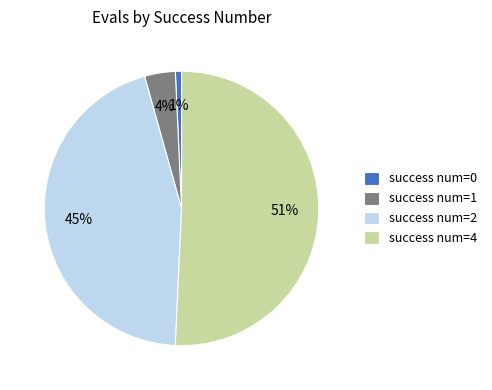

To the nearest percent, what is the difference between the success num=2 and success num=0 slice percentages?

44%